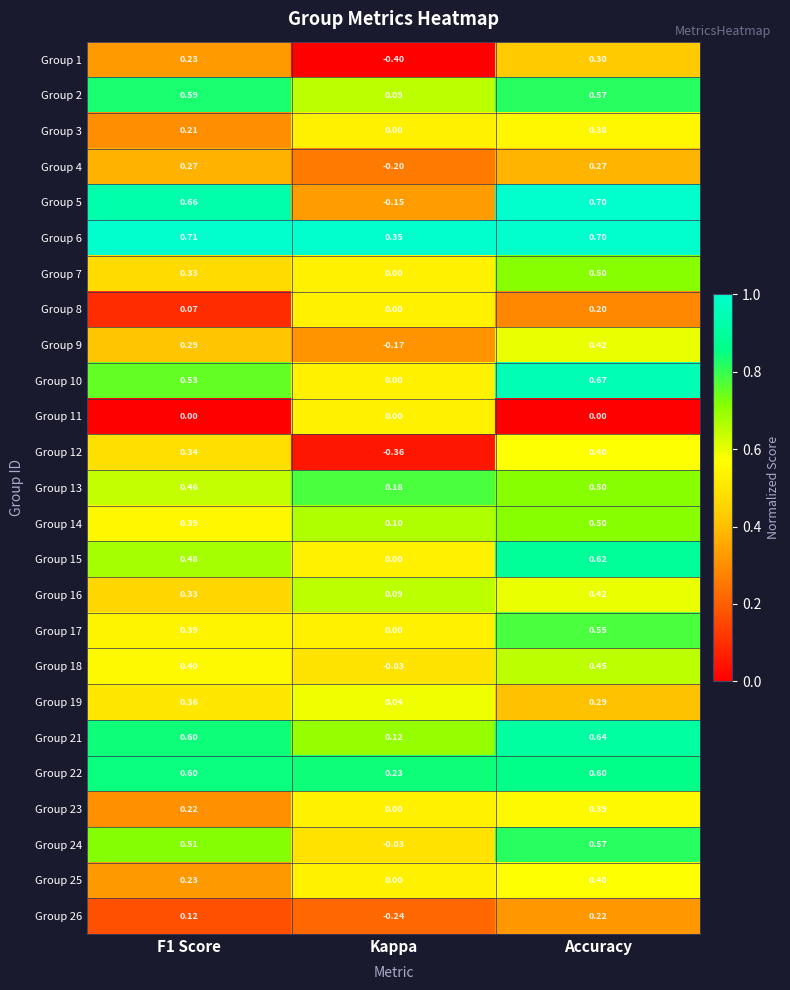

At how many categories does at least one series exceed 0?

3